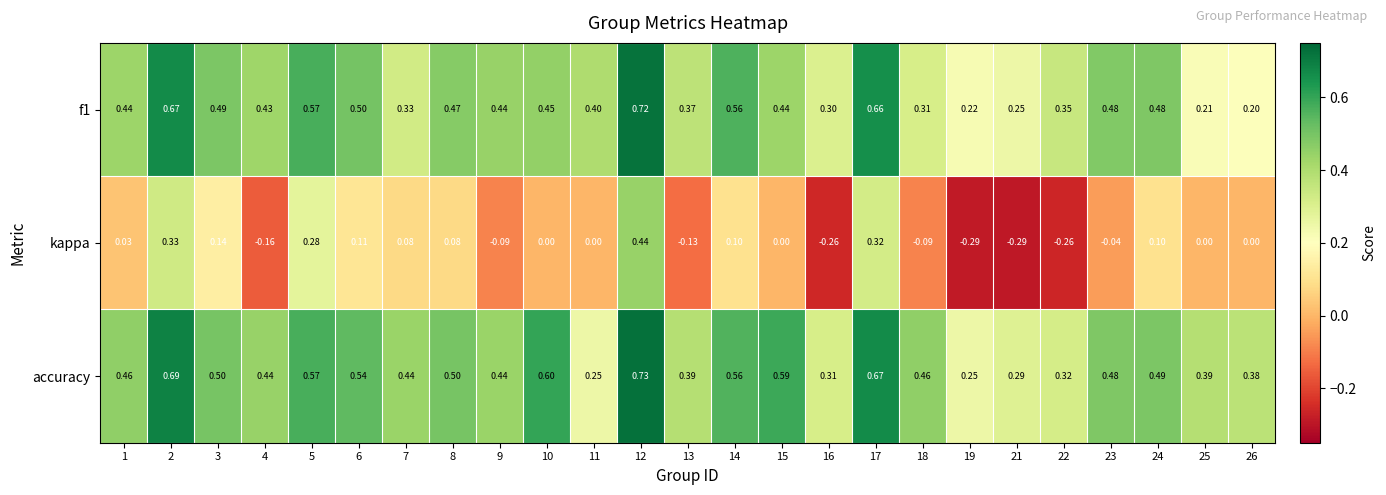

Which series has the widest spread of values?

kappa